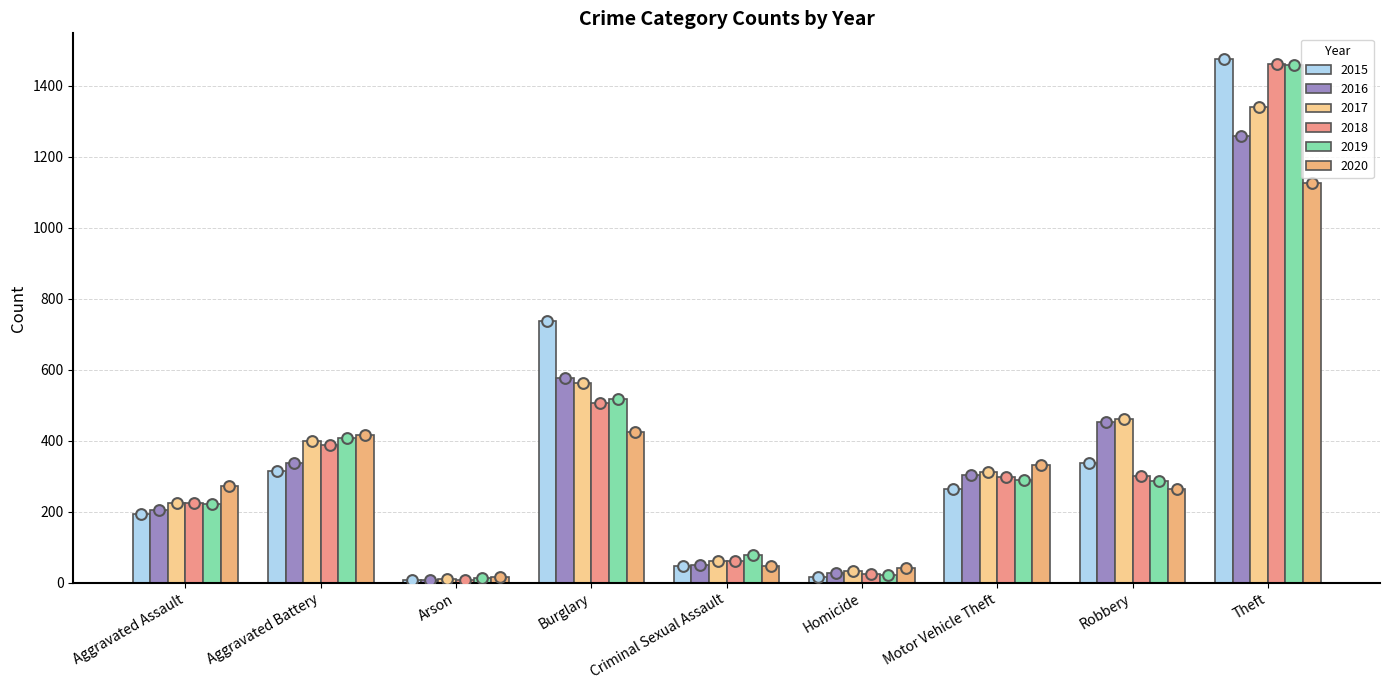

What is the total value across all series at Criminal Sexual Assault?

342